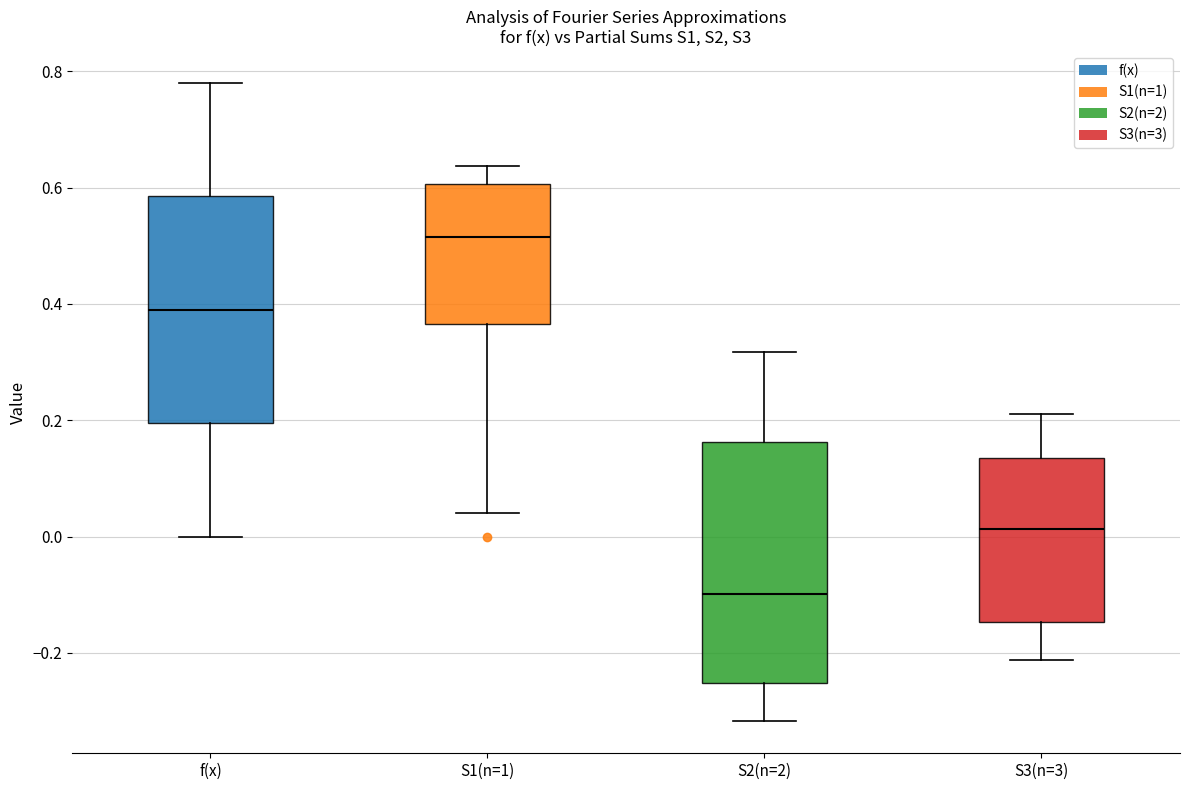

Reading left to right, transcribe this box plot: for each box, give where its median line is, the range the box spans, and where its two whiskers end, as read against the y-axis. The values are not printed on the chart, so give them approximately, as read against the axis.

f(x): median 0.40, box 0.20 to 0.58, whiskers 0.00 to 0.78
S1(n=1): median 0.52, box 0.36 to 0.60, whiskers 0.04 to 0.64
S2(n=2): median -0.10, box -0.26 to 0.16, whiskers -0.32 to 0.32
S3(n=3): median 0.02, box -0.14 to 0.14, whiskers -0.22 to 0.22